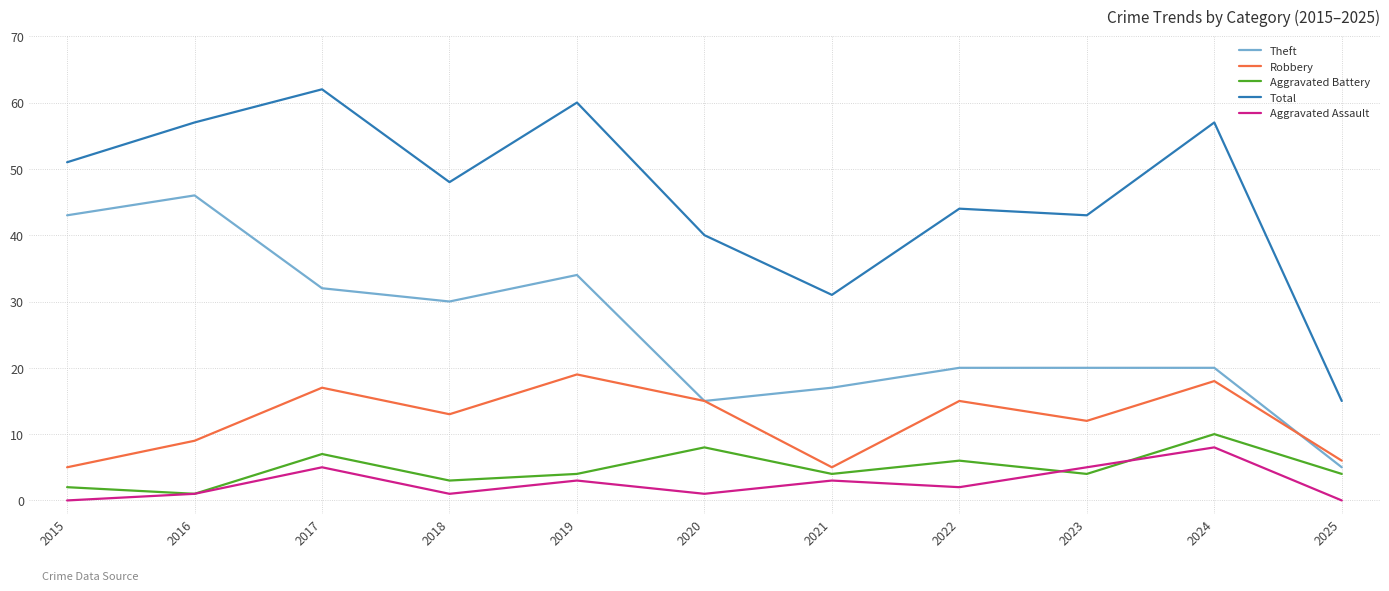

Reading left to right, what are all the values shown in this chart?

Theft: 43	46	32	30	34	15	17	20	20	20	5
Robbery: 5	9	17	13	19	15	5	15	12	18	6
Aggravated Battery: 2	1	7	3	4	8	4	6	4	10	4
Total: 51	57	62	48	60	40	31	44	43	57	15
Aggravated Assault: 0	1	5	1	3	1	3	2	5	8	0